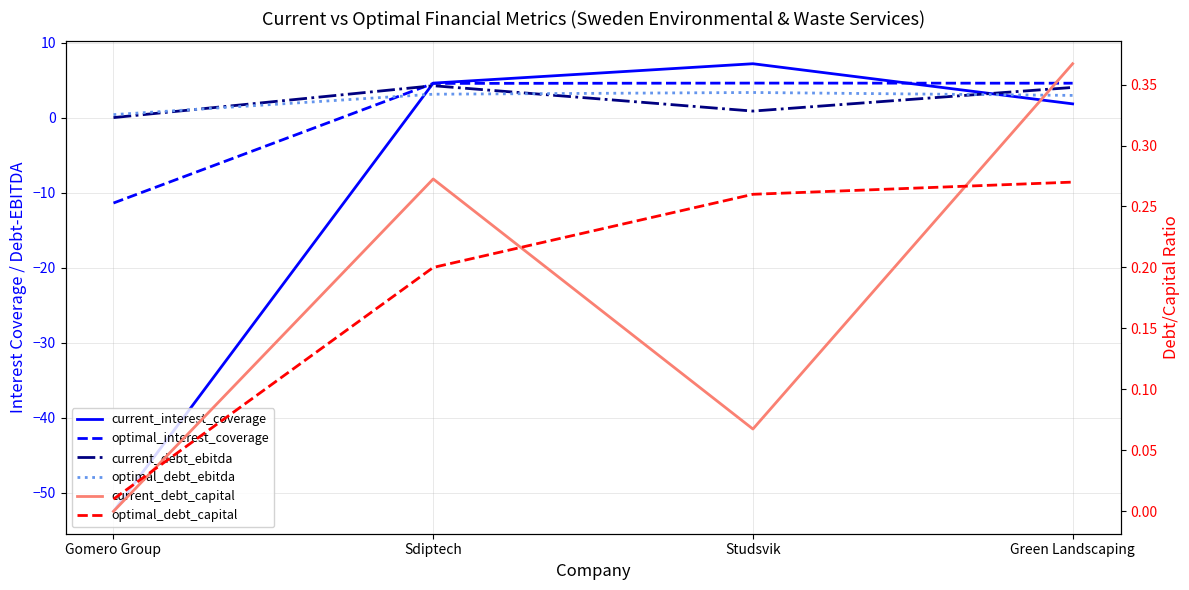

Count the number of categories in the chart.

4